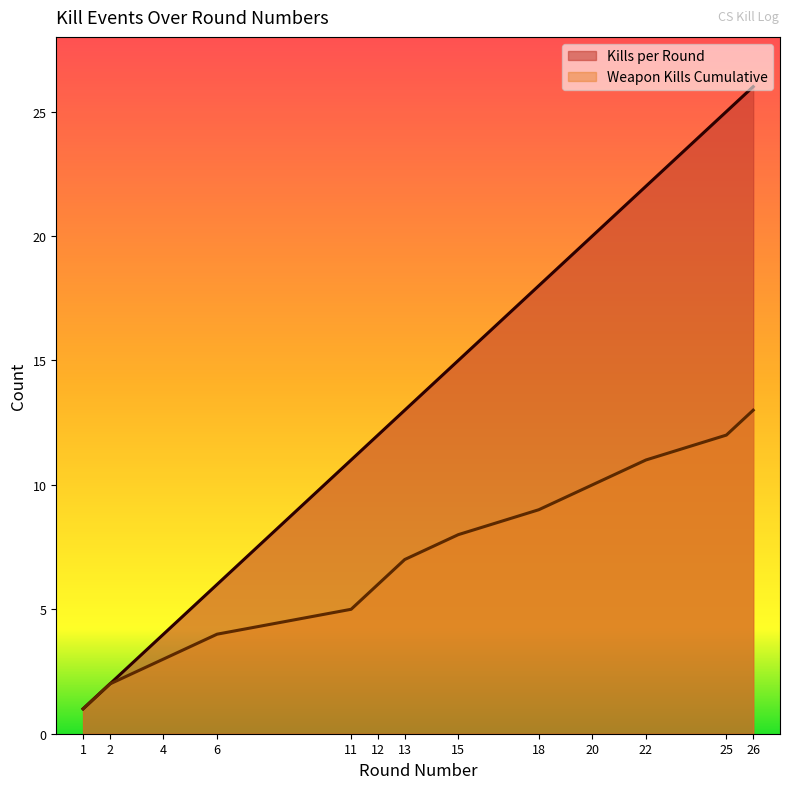

True or false: Weapon Kills Cumulative has more than 1 interior local peaks.

False